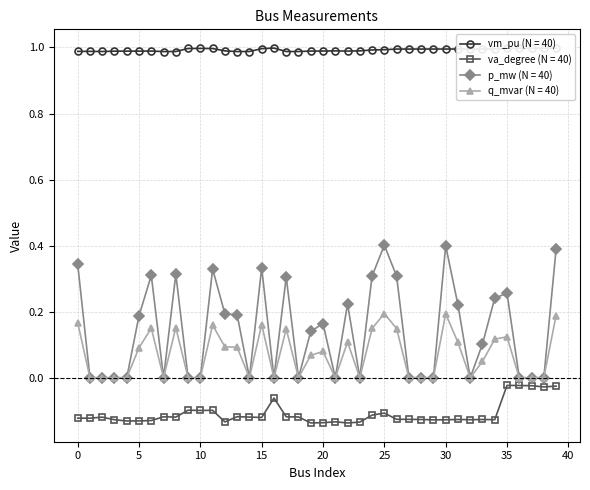

True or false: vm_pu (N = 40) and q_mvar (N = 40) cross at least once.

False